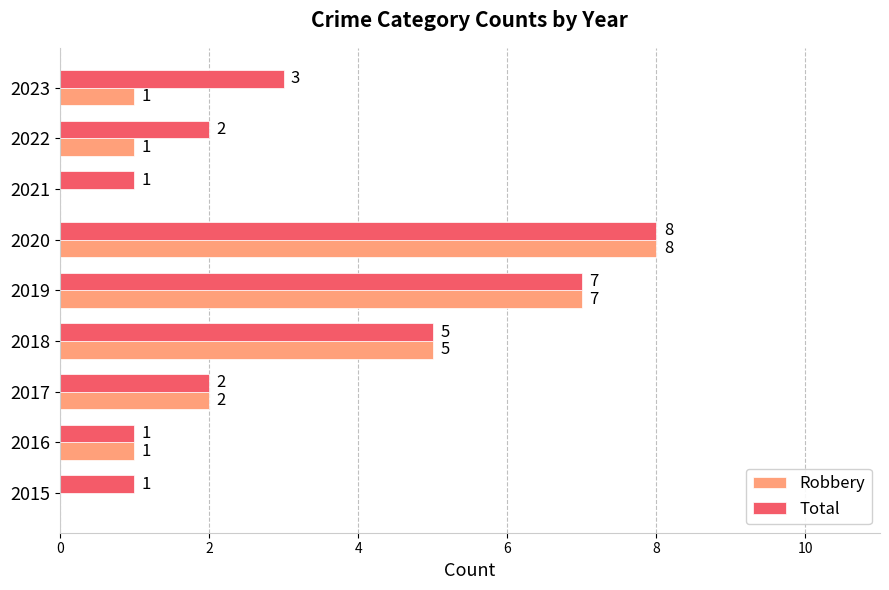

Count the Total values in the range 1 to 5.

7